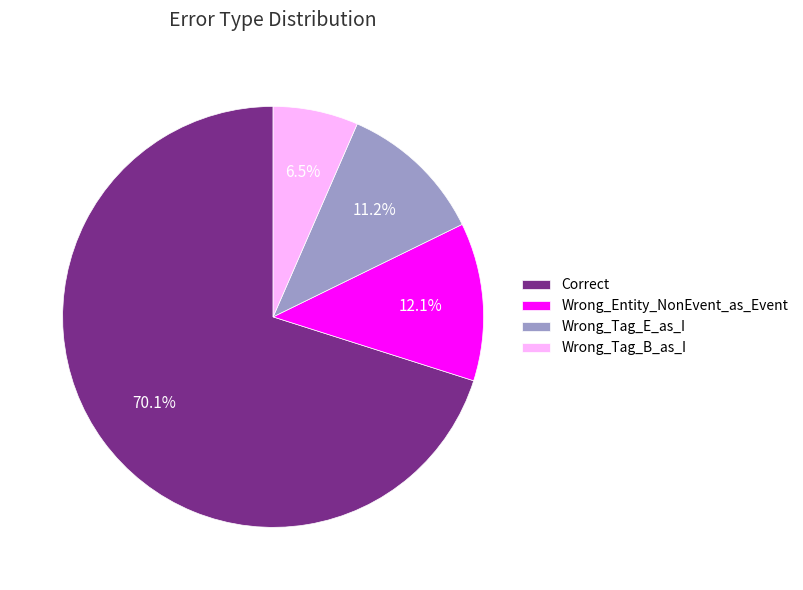

Count the number of slices in the pie.

4